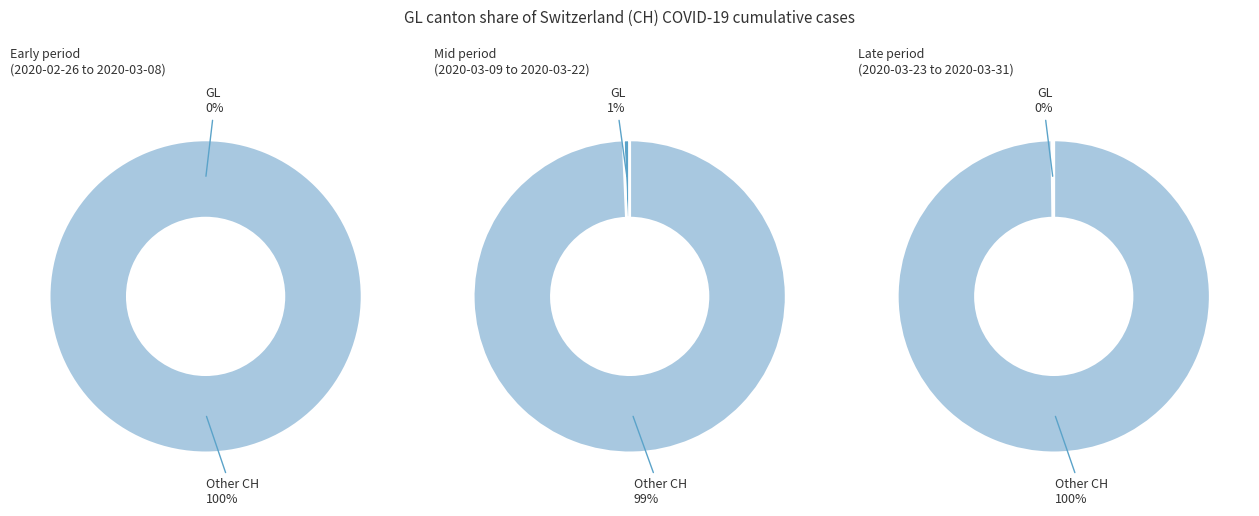

Combined, do 21 and 0 account for over 50%?

No